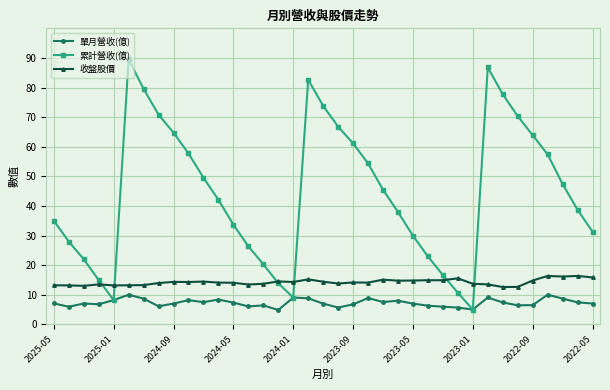

How many values in the 累計營收(億) series are below 42?

18